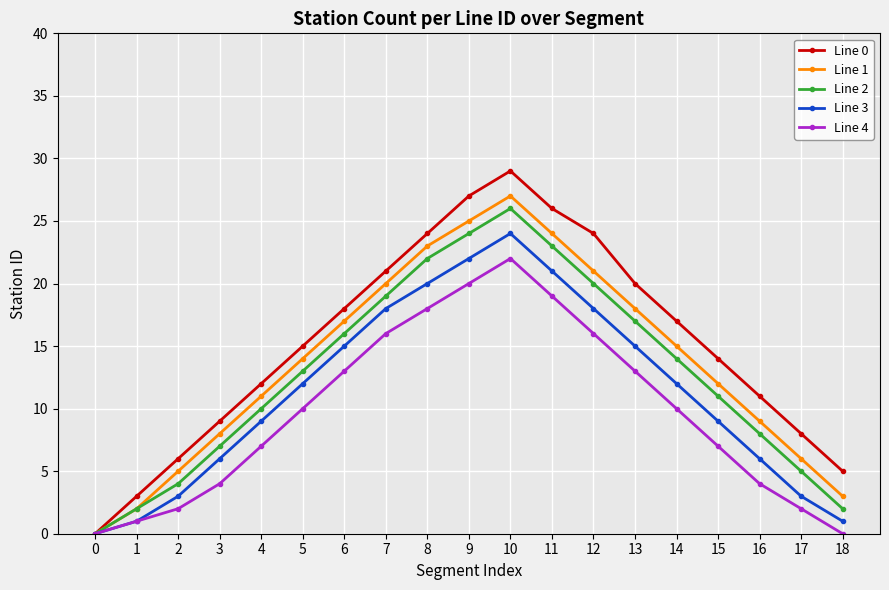

Which series has the largest range (max minus min)?

Line 0